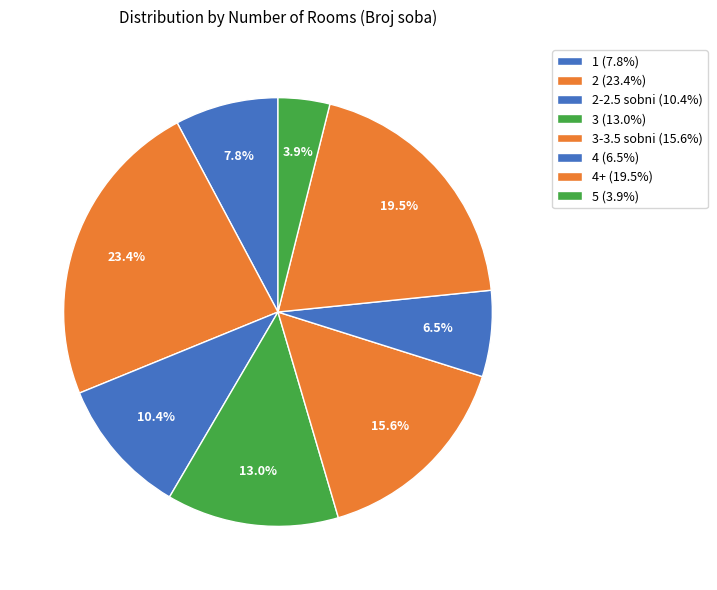

To the nearest percent, what is the average slice percentage?

12%